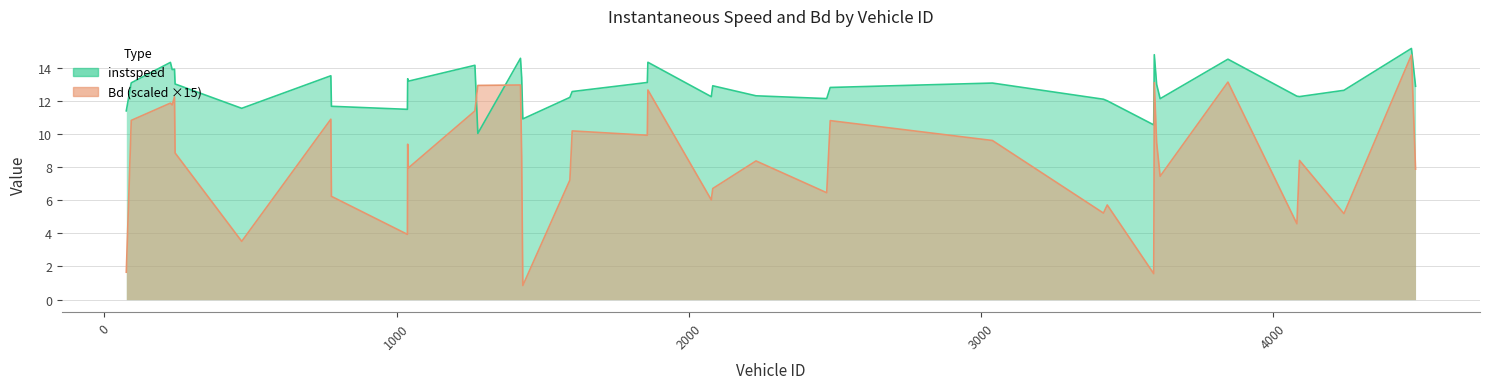

Which series has the largest total across all categories?

instspeed